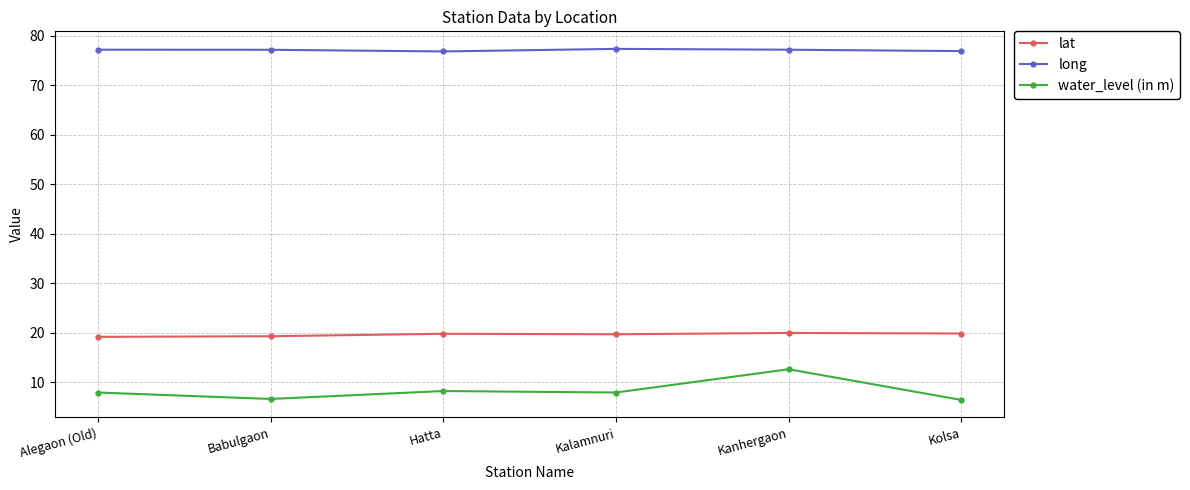

How many distinct data groups are displayed?

3